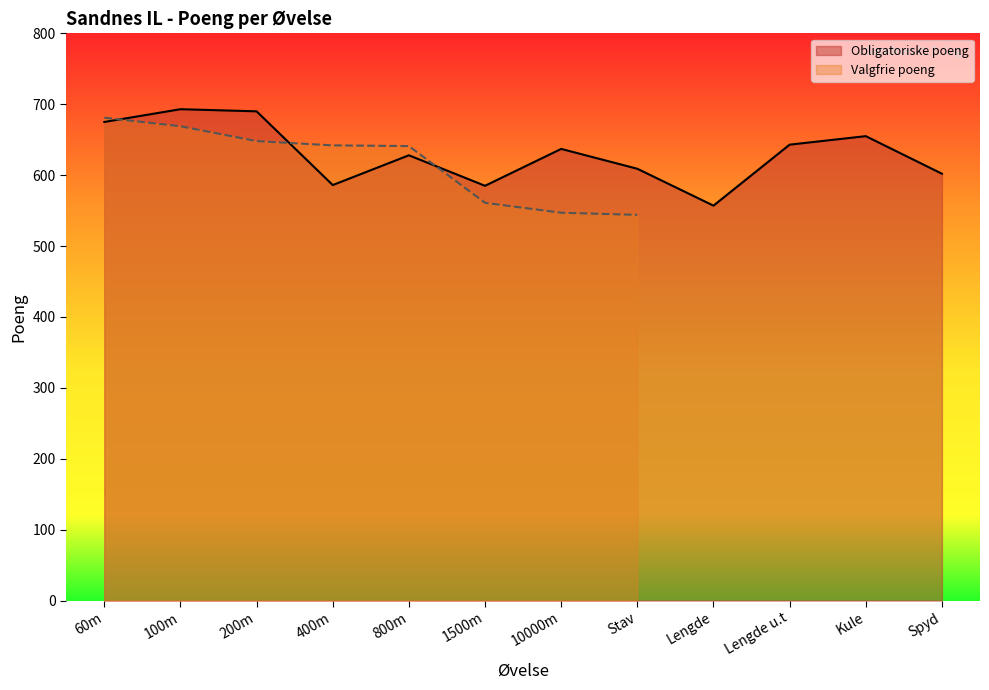

Where does the data first go above 637?

60m